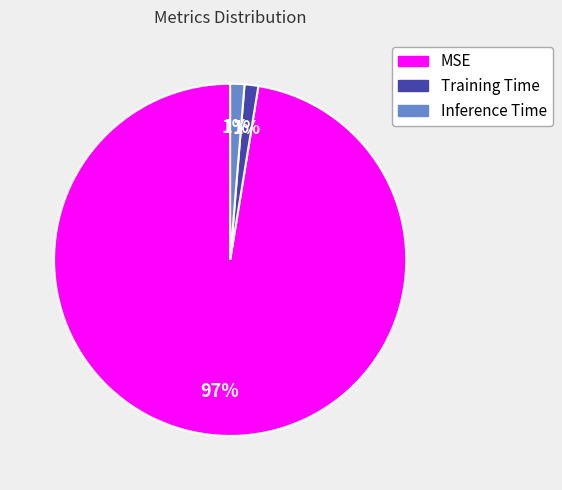

To the nearest percent, what percentage of the pie is Inference Time?

1%